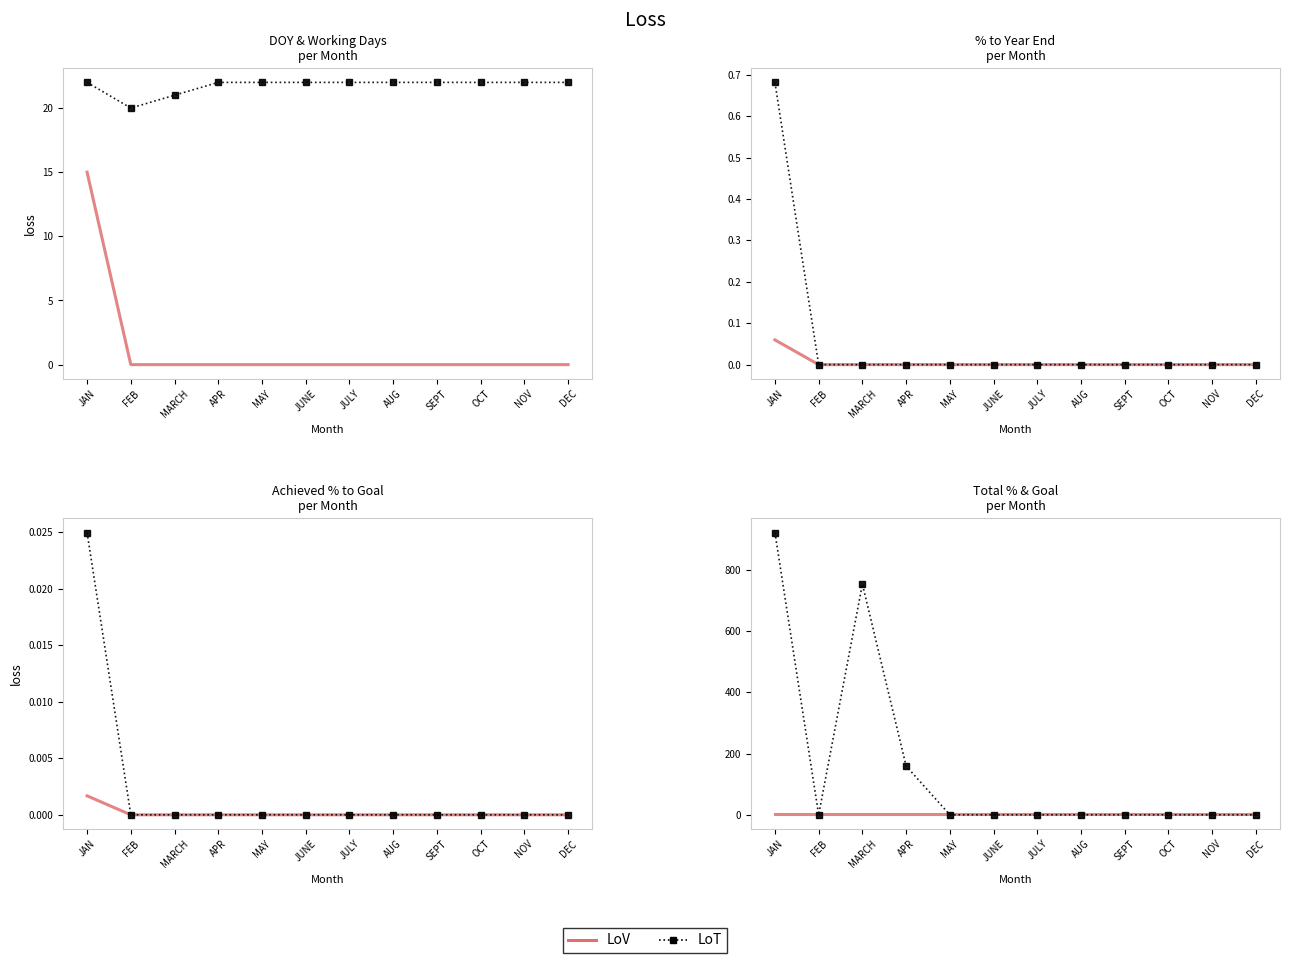

What is the spread (max minus min) of values at JULY?

1